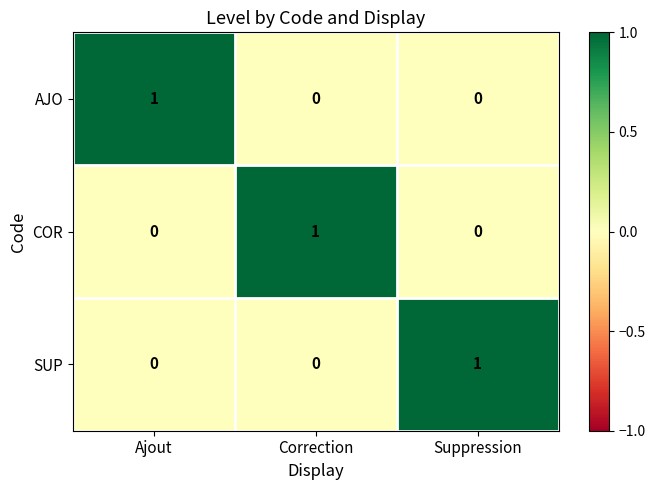

Count the number of categories in the chart.

3